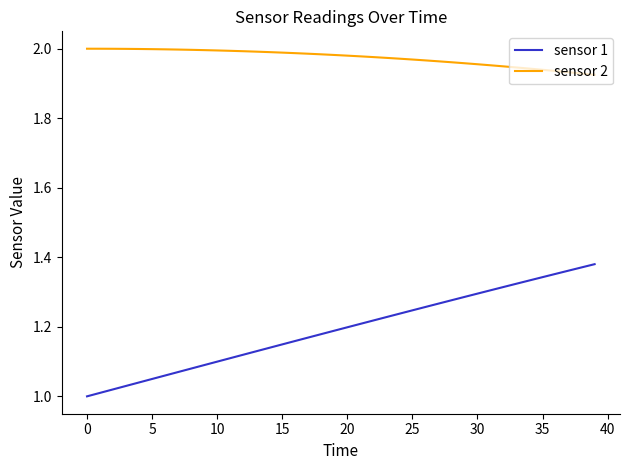

Which series has the widest spread of values?

sensor 1